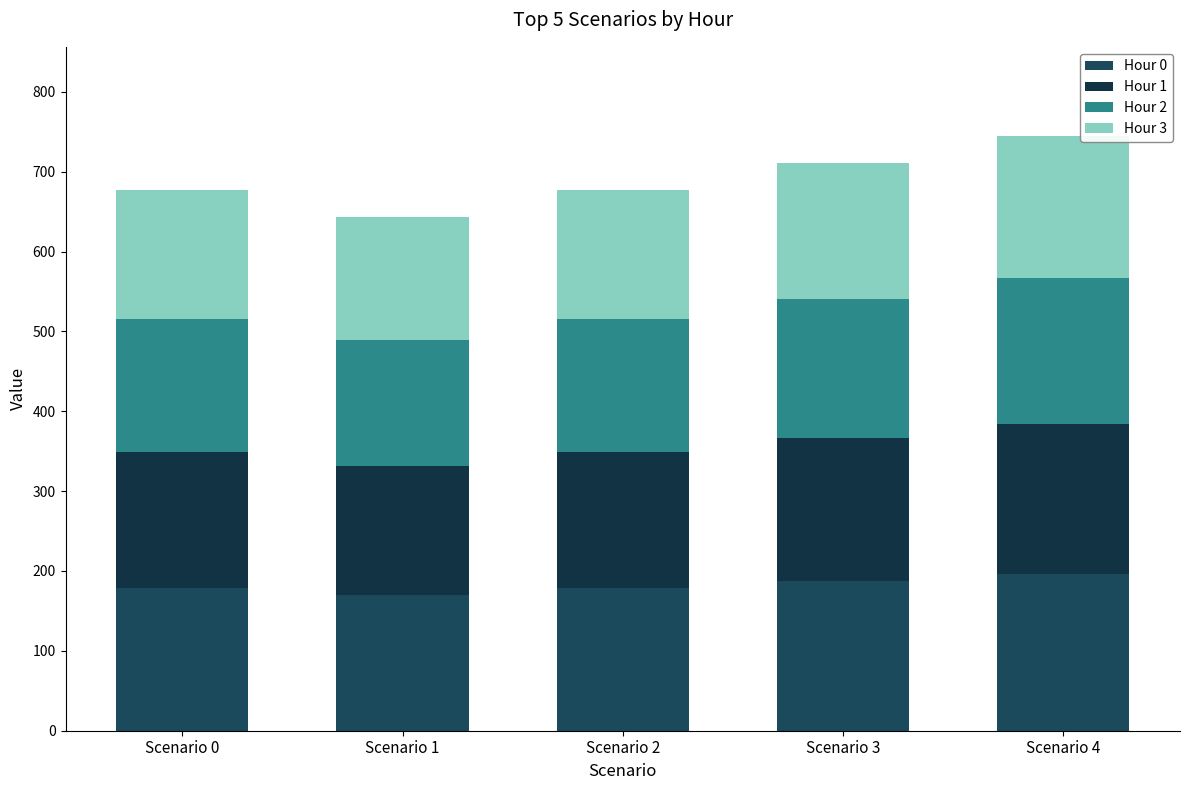

True or false: Hour 0 has a value of 266.8 at Scenario 3.

False